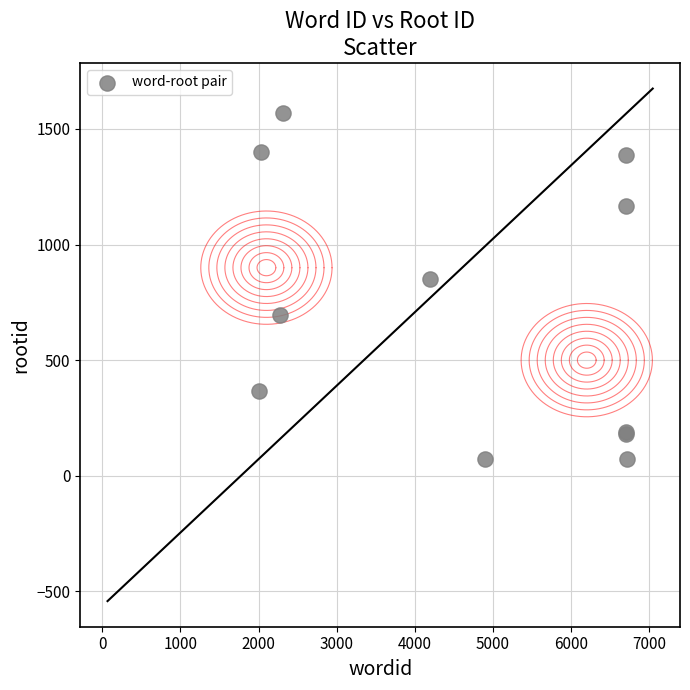

What Y value in the scatter plot is closest to 821?

850